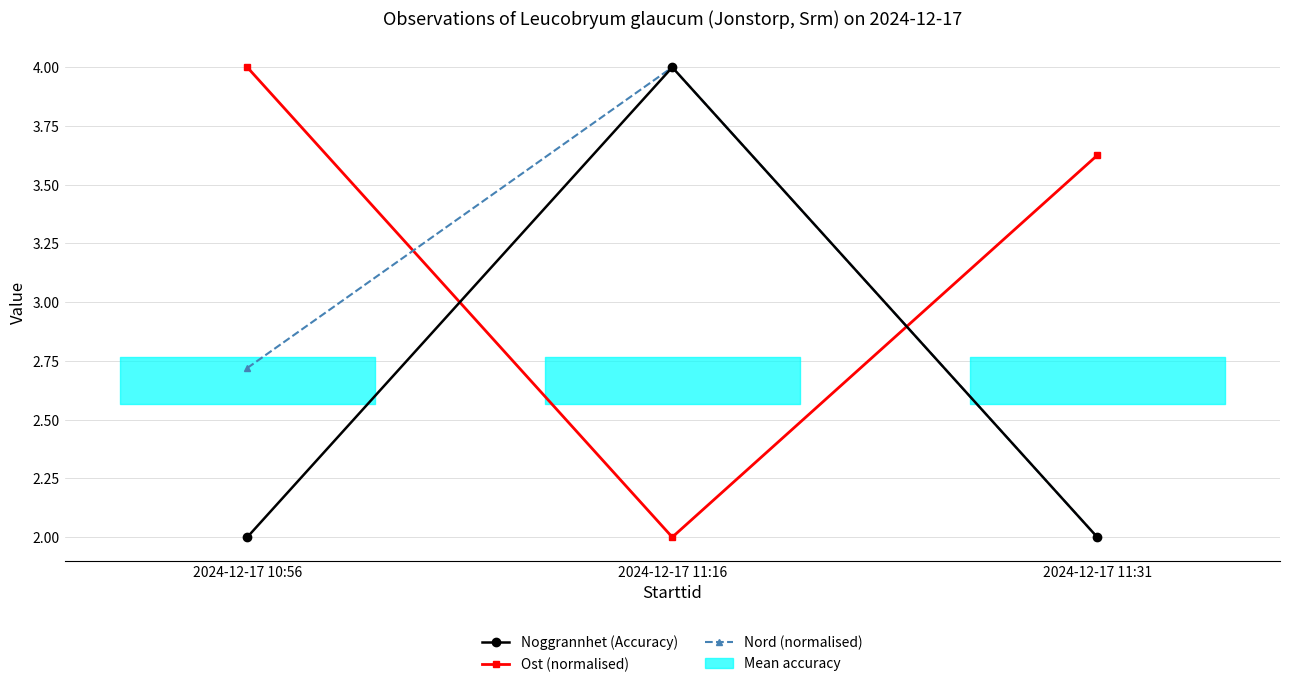

Which series has the largest range (max minus min)?

Noggrannhet (Accuracy)